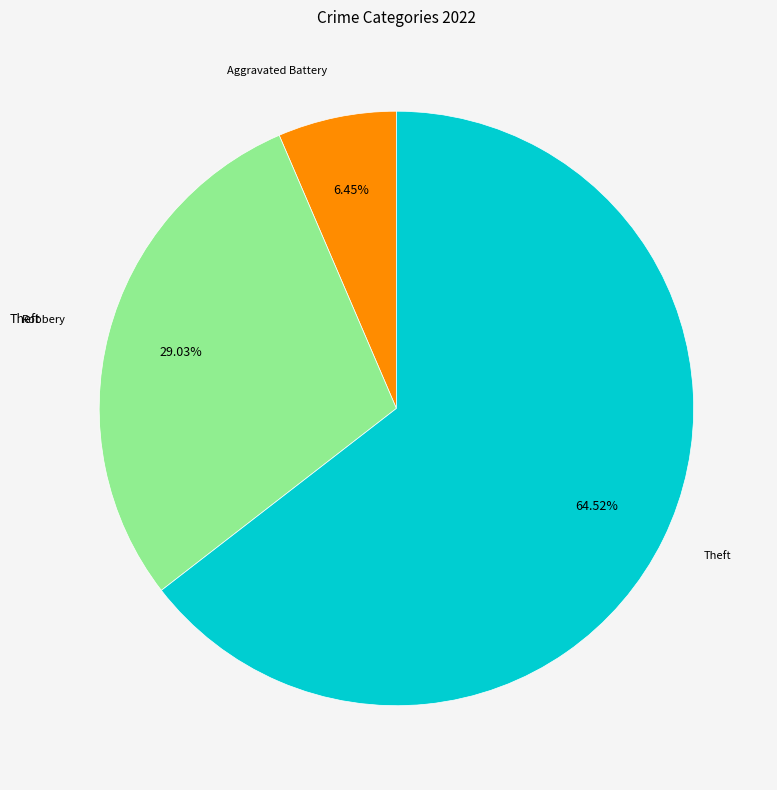

To the nearest percent, what is the average slice percentage?

33%